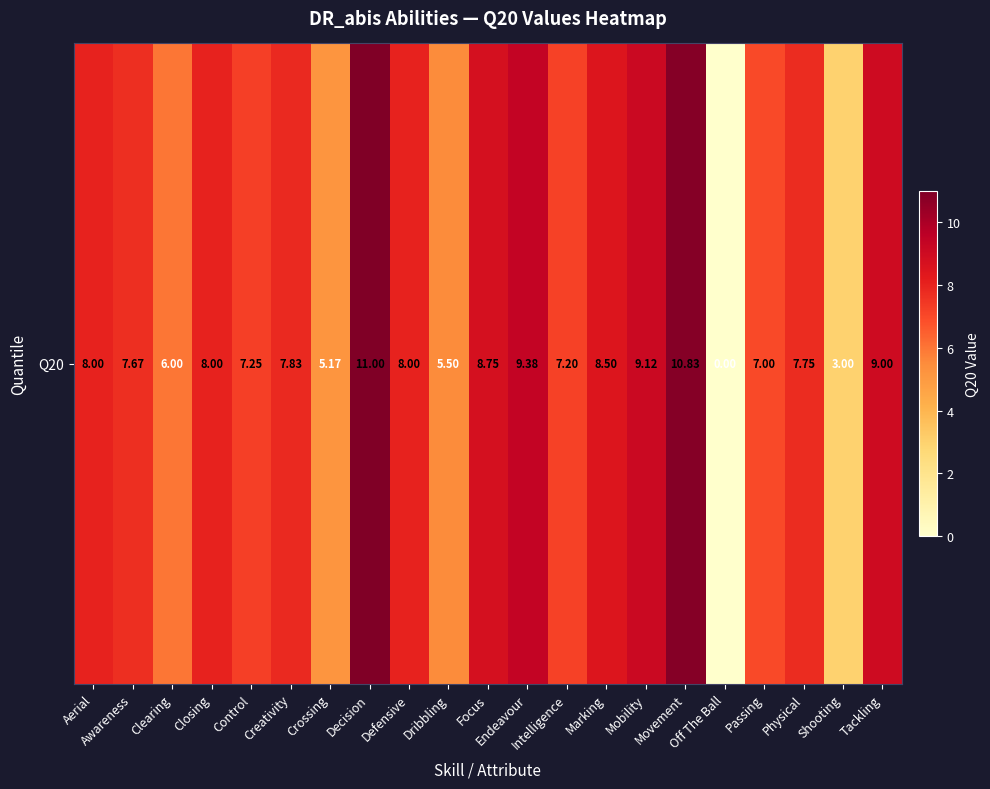

Is it true that the value at Intelligence is 12.9?

False